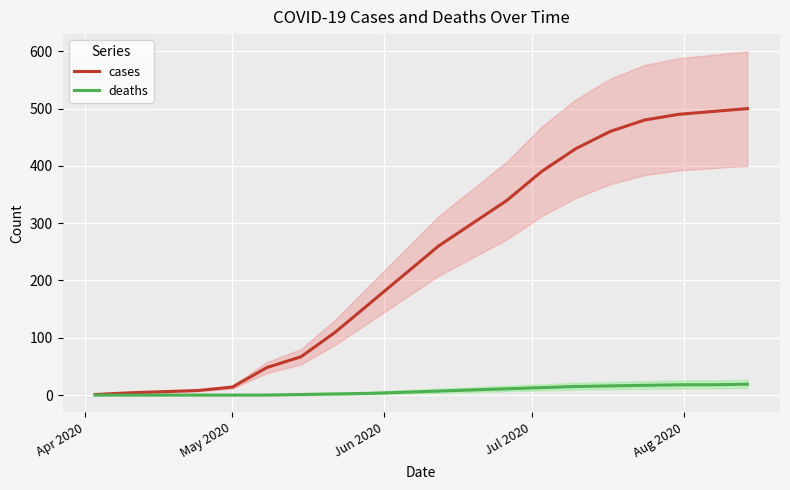

How many values in the deaths series exceed 7?

9